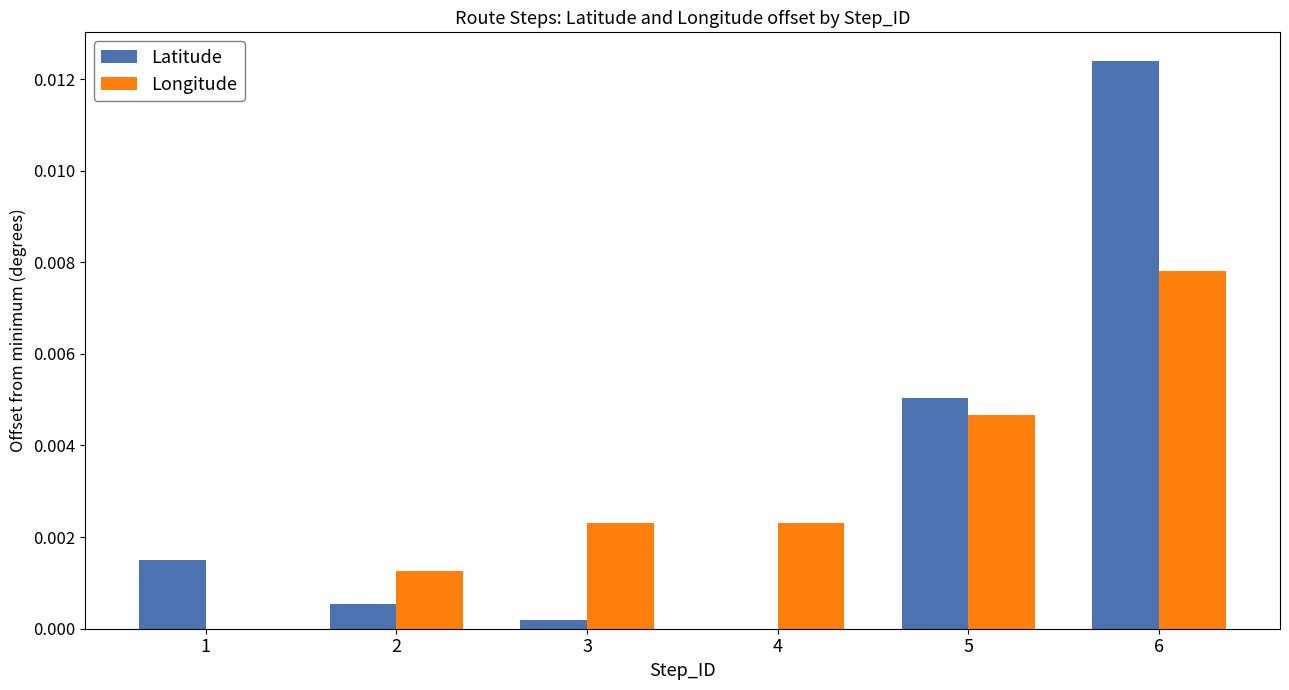

At which label does Longitude reach its peak?

6